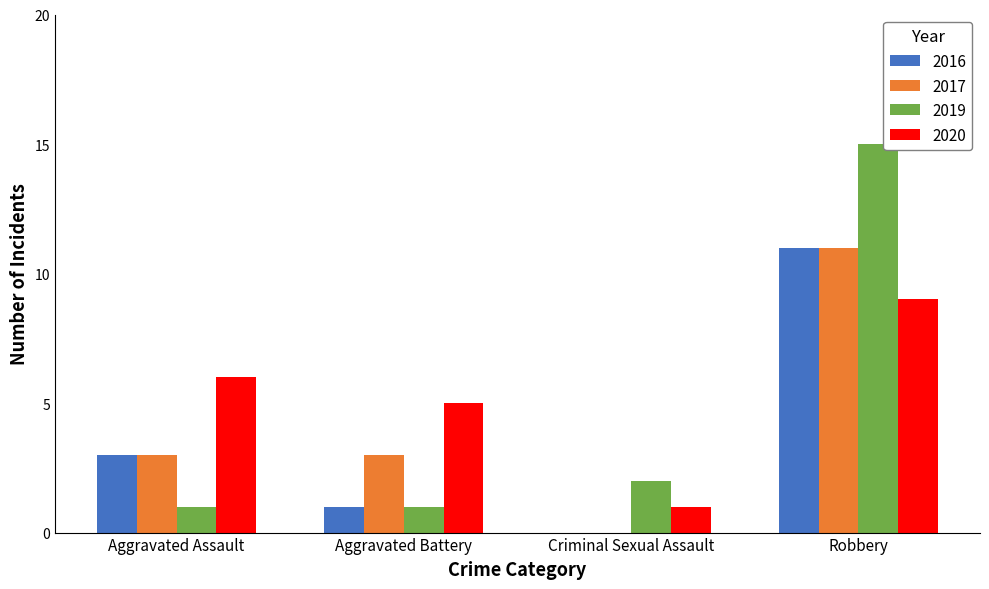

Which series changed the most between Criminal Sexual Assault and Robbery?

2019